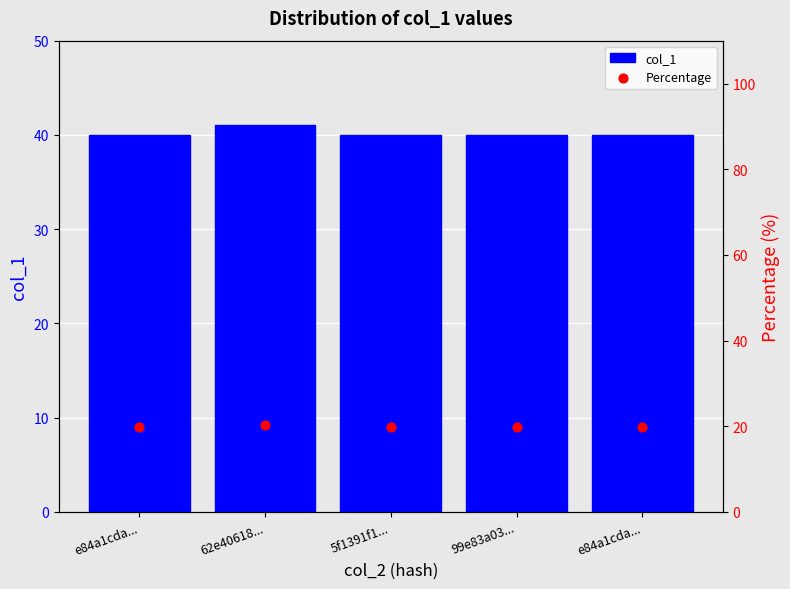

Which series has the largest Y range (max minus min)?

col_1